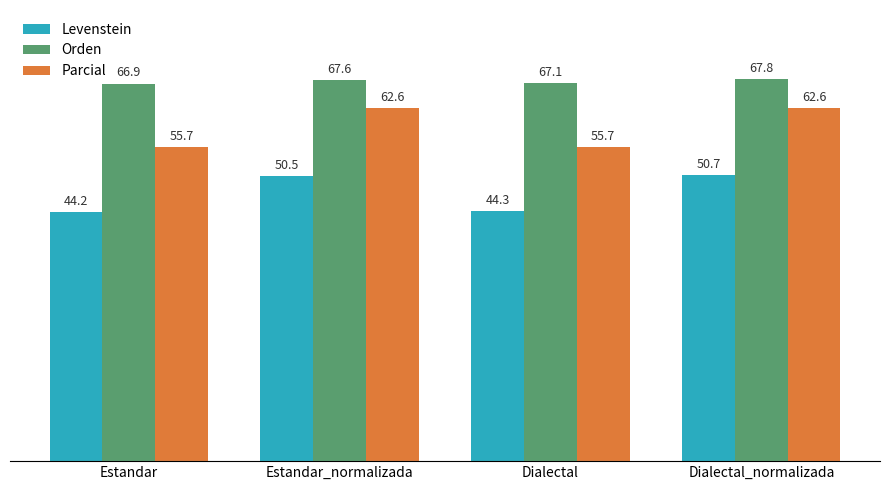

At which label does Orden first exceed 67?

Estandar_normalizada